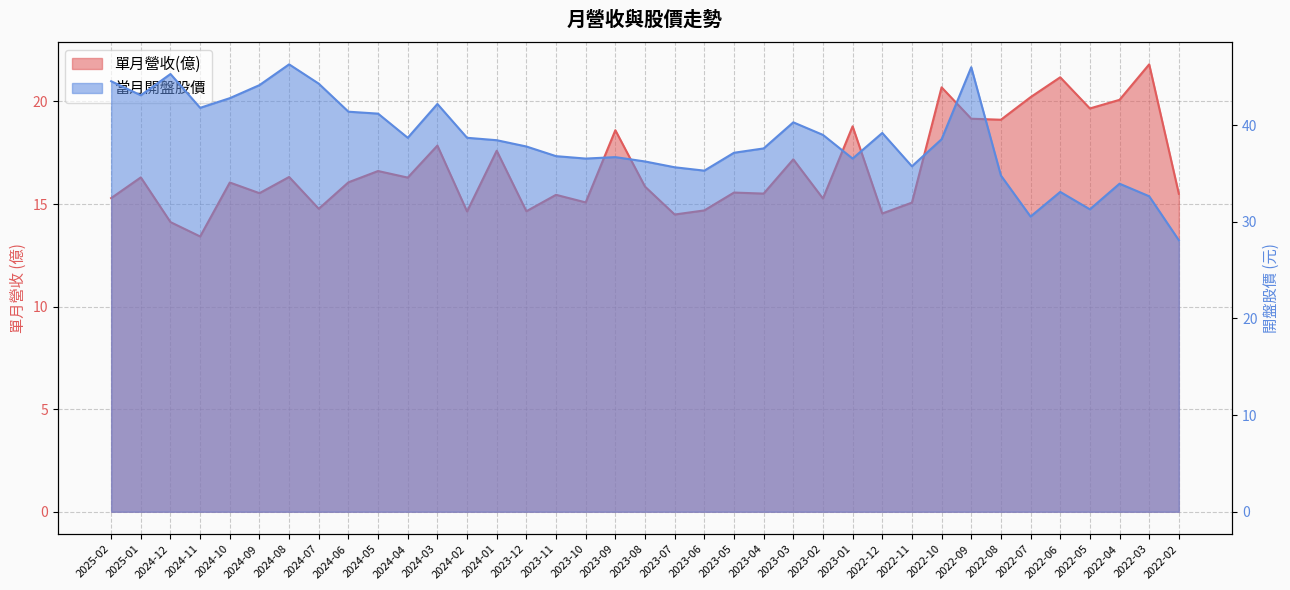

How many data points in 當月開盤 are above 38?

19